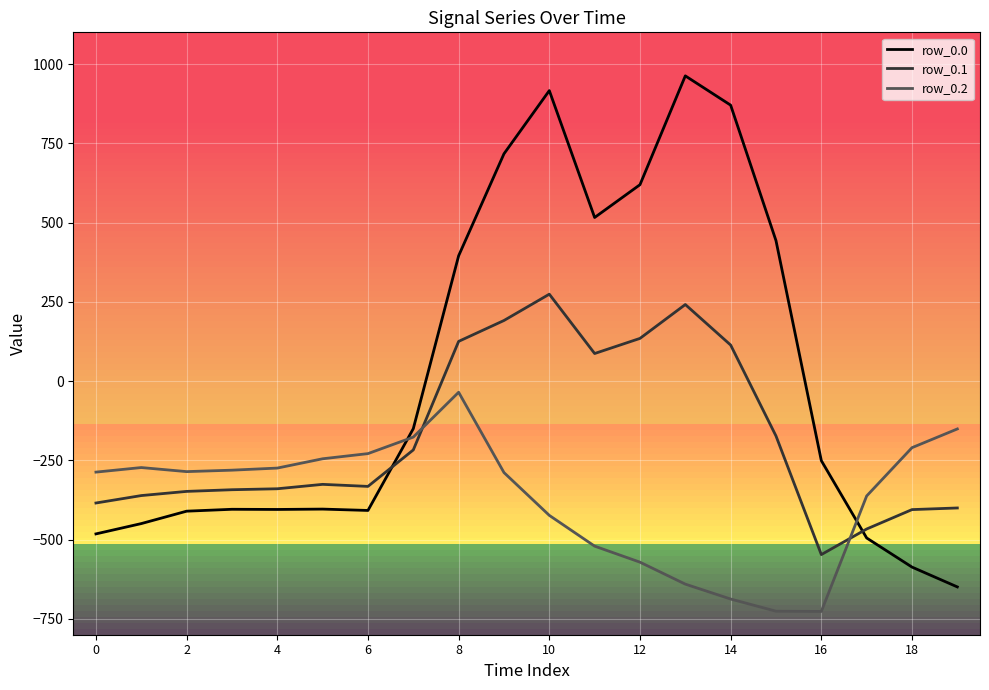

What is the difference between the maximum and minimum values in the row_0.2 series?

691.3